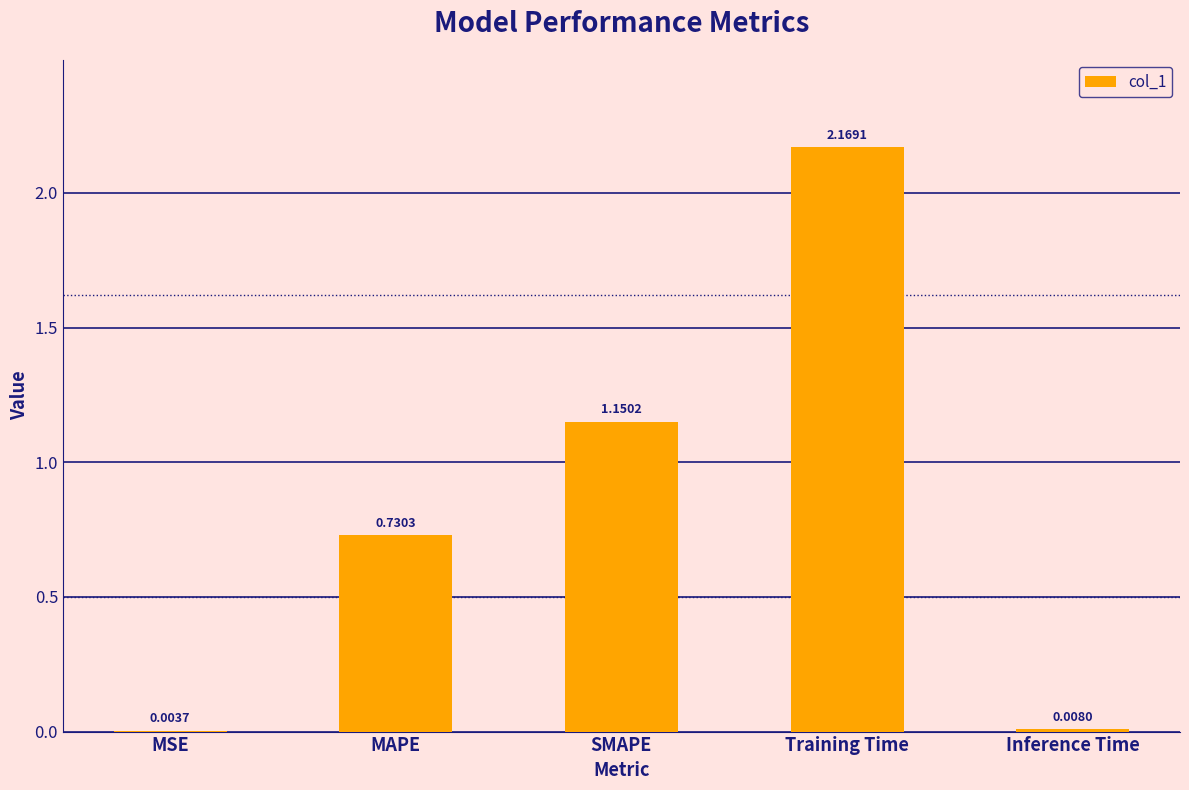

What is the change in value from MAPE to SMAPE?

+0.4